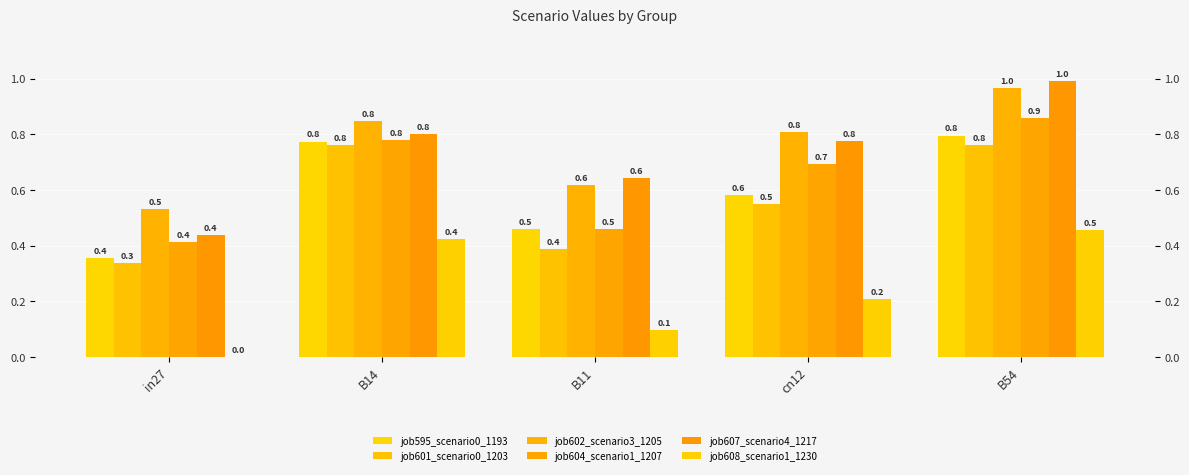

At how many categories does at least one series exceed 0?

5